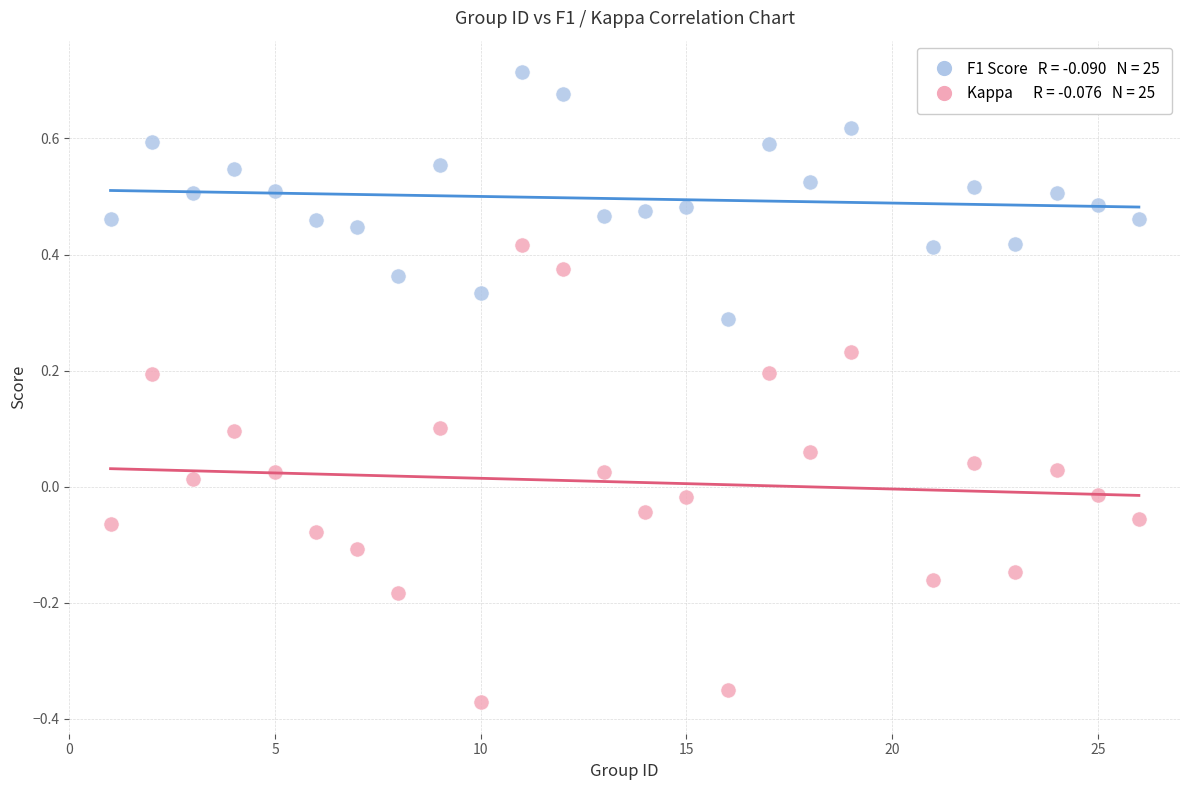

Across all data points, what is the range of X values (max minus min)?

25.0